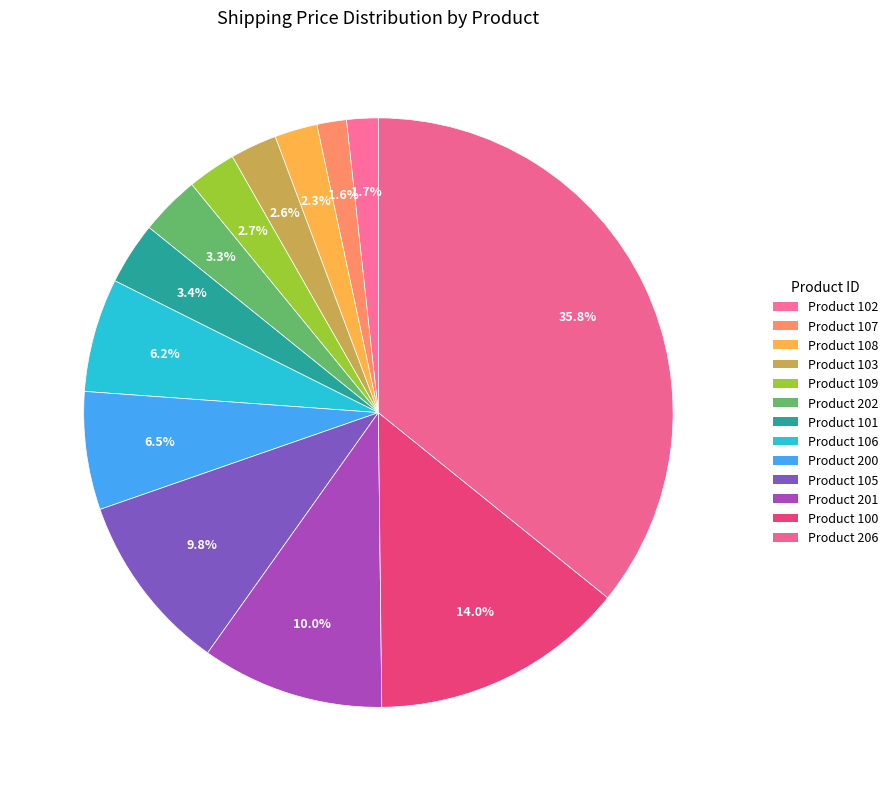

How many segments does this pie chart have?

13